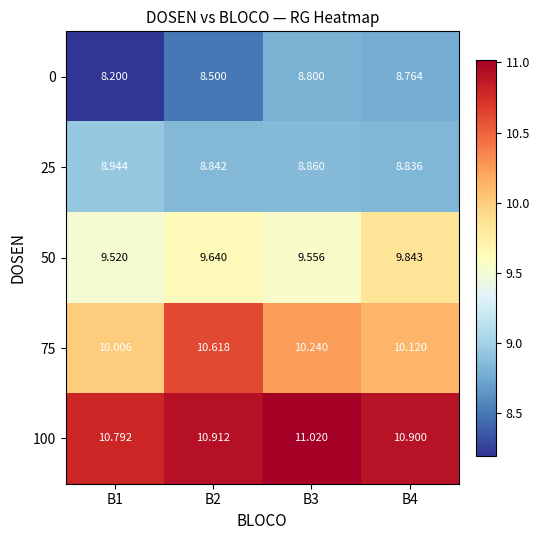

Is the value of 0 at B3 greater than the value of 100 at B2?

No